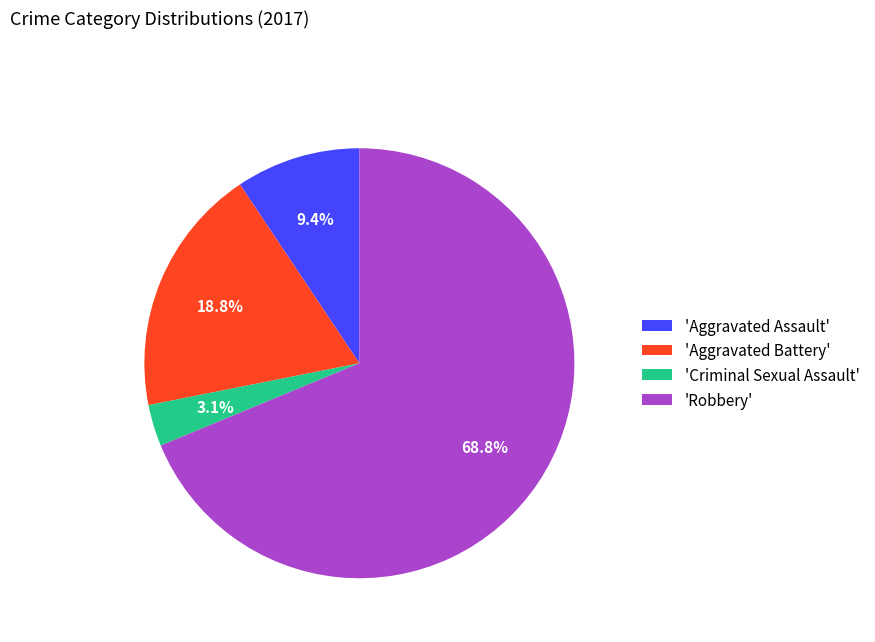

Which slice is the smallest?

'Criminal Sexual Assault'